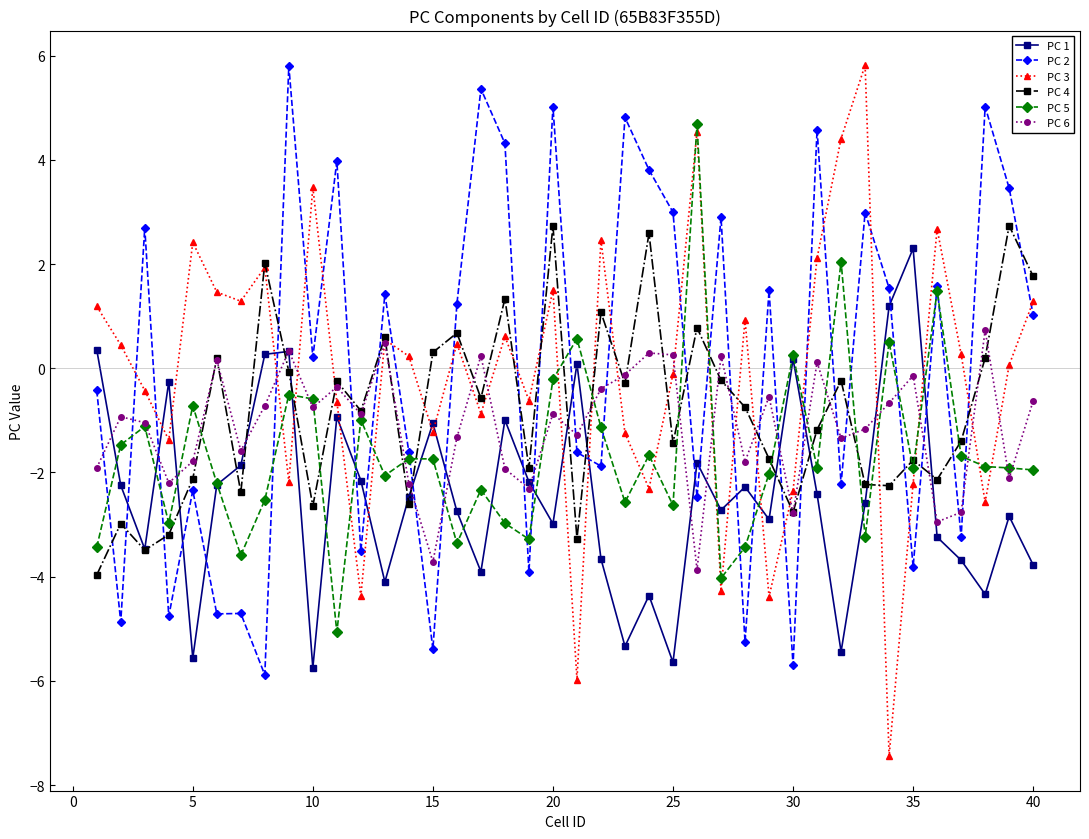

Does the chart display data point markers on the line(s)?

Yes